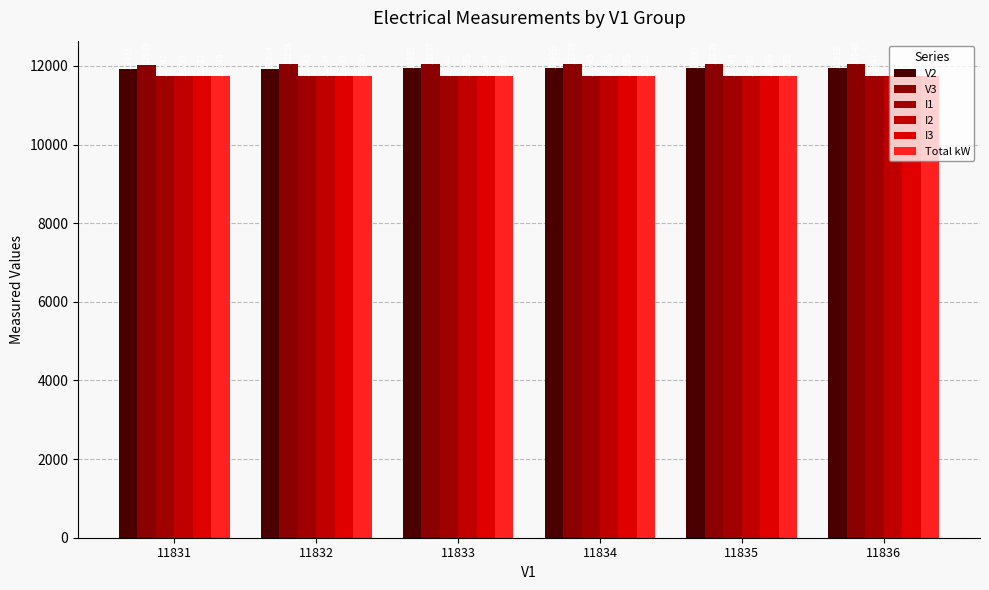

Is the value of Total kW at 11834 greater than the value of I3 at 11835?

Yes